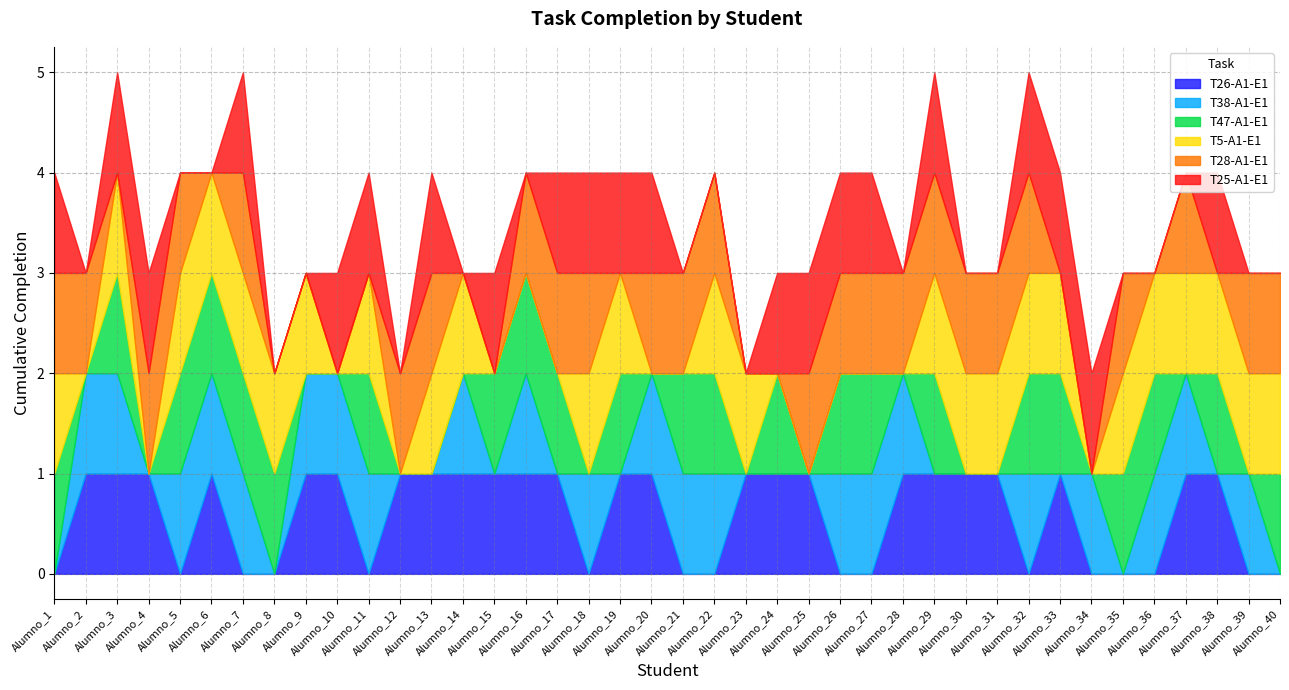

What is the sum of all T25-A1-E1 values?

21